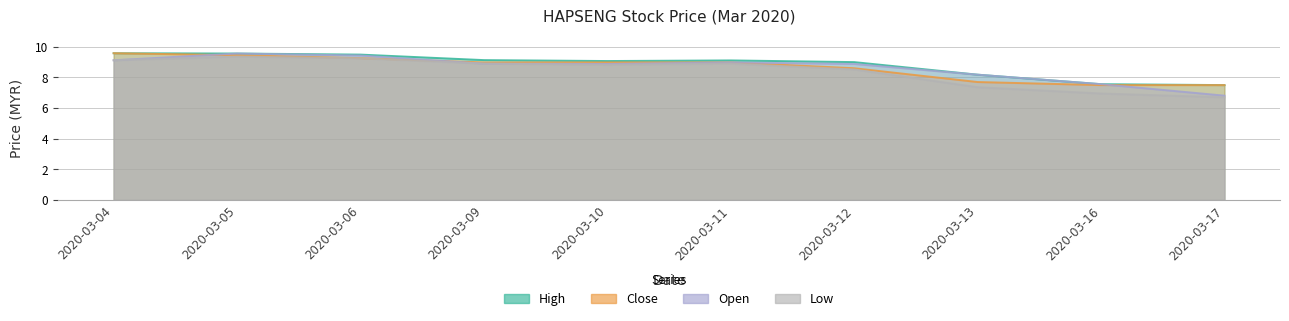

True or false: open and low intersect in this chart.

False